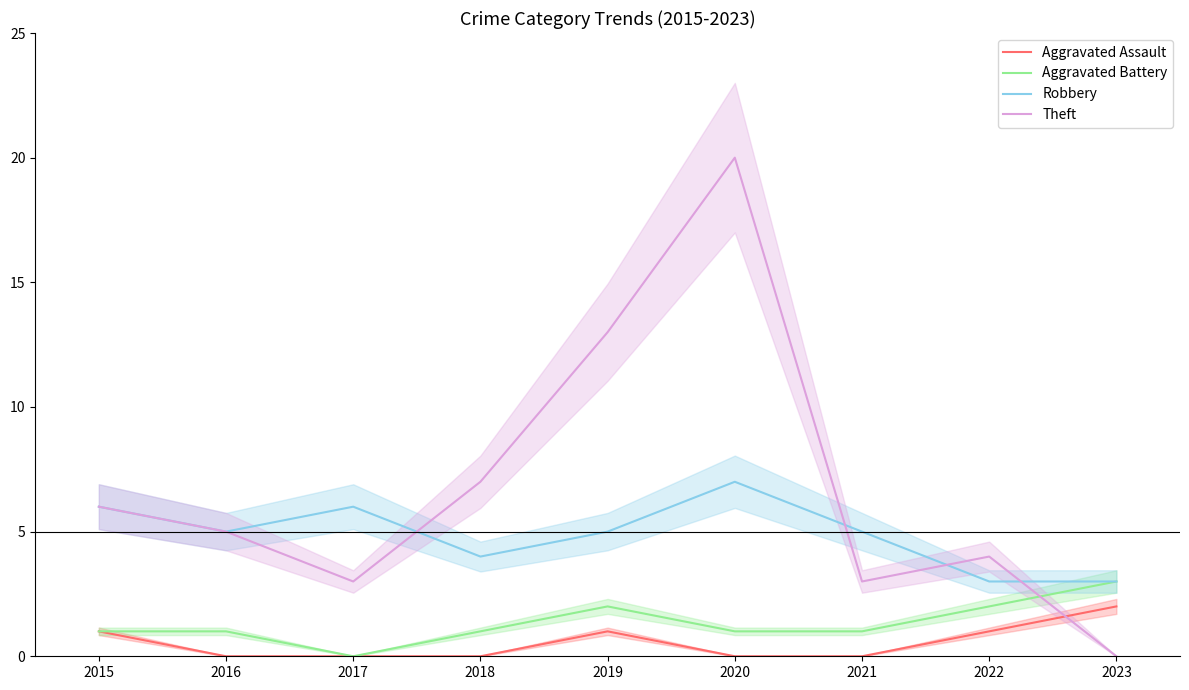

True or false: Aggravated Assault has more than 1 points higher than both neighbors.

False